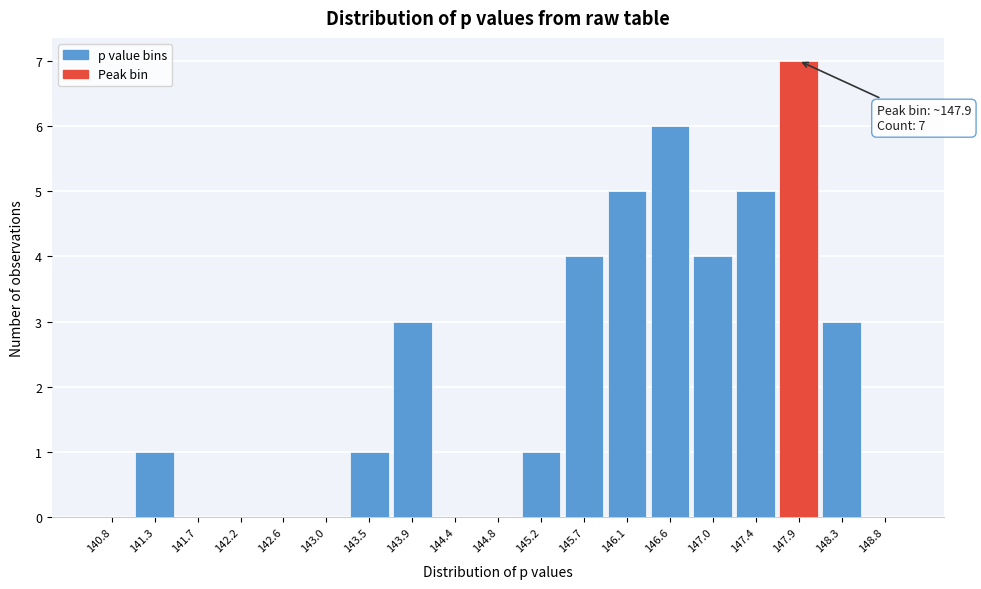

Which range on the x-axis has the tallest bar?

147.65 to 148.10